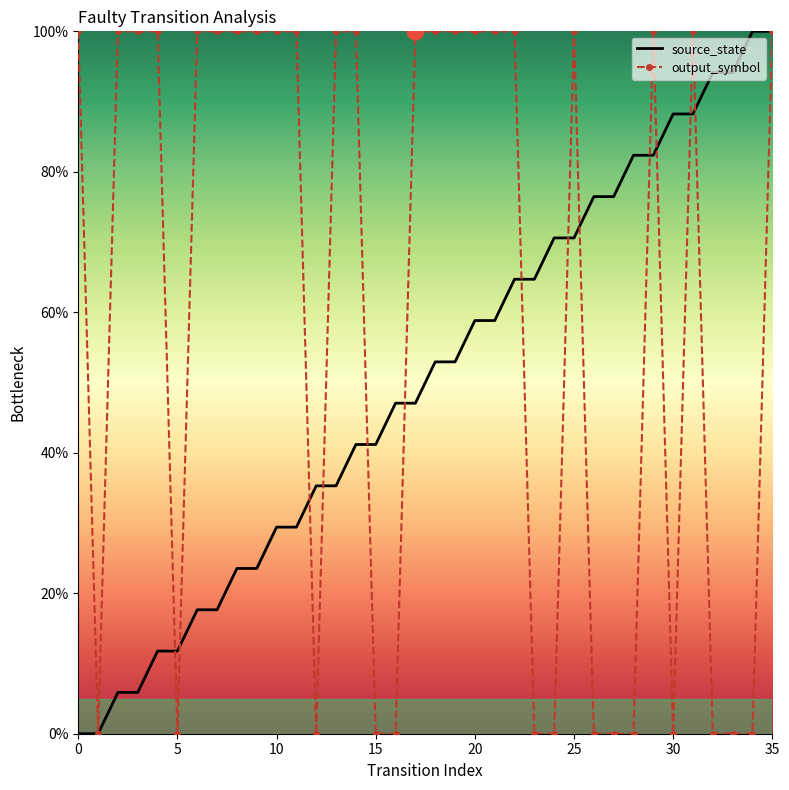

Reading left to right, extract all data points from this chart.

source_state: 0.0	0.0	5.9	5.9	11.8	11.8	17.6	17.6	23.5	23.5	29.4	29.4	35.3	35.3	41.2	41.2	47.1	47.1	52.9	52.9	58.8	58.8	64.7	64.7	70.6	70.6	76.5	76.5	82.4	82.4	88.2	88.2	94.1	94.1	100.0	100.0
output_symbol: 100.0	0.0	100.0	100.0	100.0	0.0	100.0	100.0	100.0	100.0	100.0	100.0	0.0	100.0	100.0	0.0	0.0	100.0	100.0	100.0	100.0	100.0	100.0	0.0	0.0	100.0	0.0	0.0	0.0	100.0	0.0	100.0	0.0	0.0	0.0	100.0